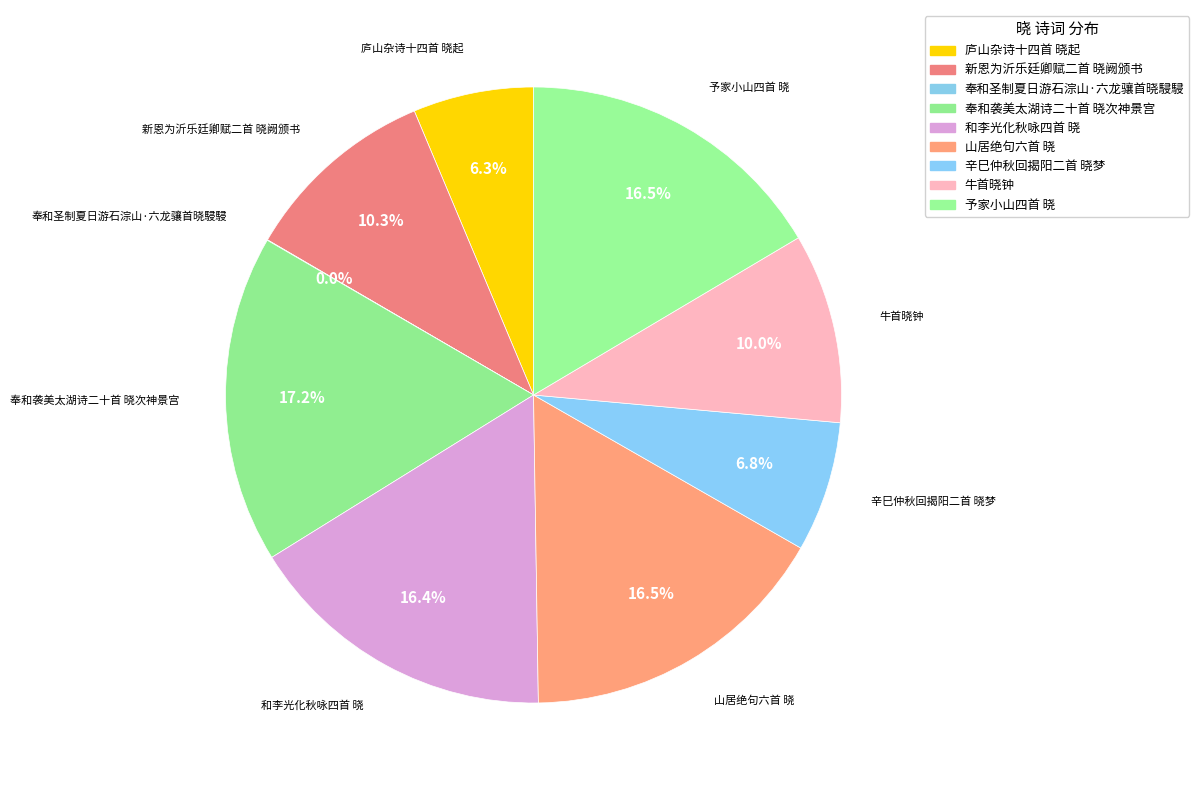

Is the sum of 予家小山四首 晓 and 牛首晓钟 greater than half?

No